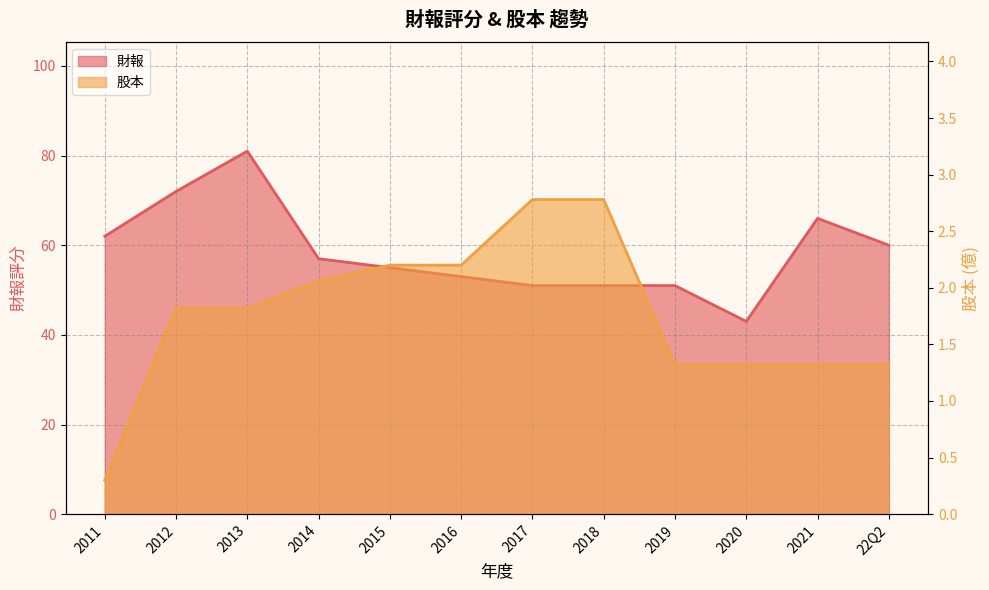

What is the minimum value shown in the chart?

0.3